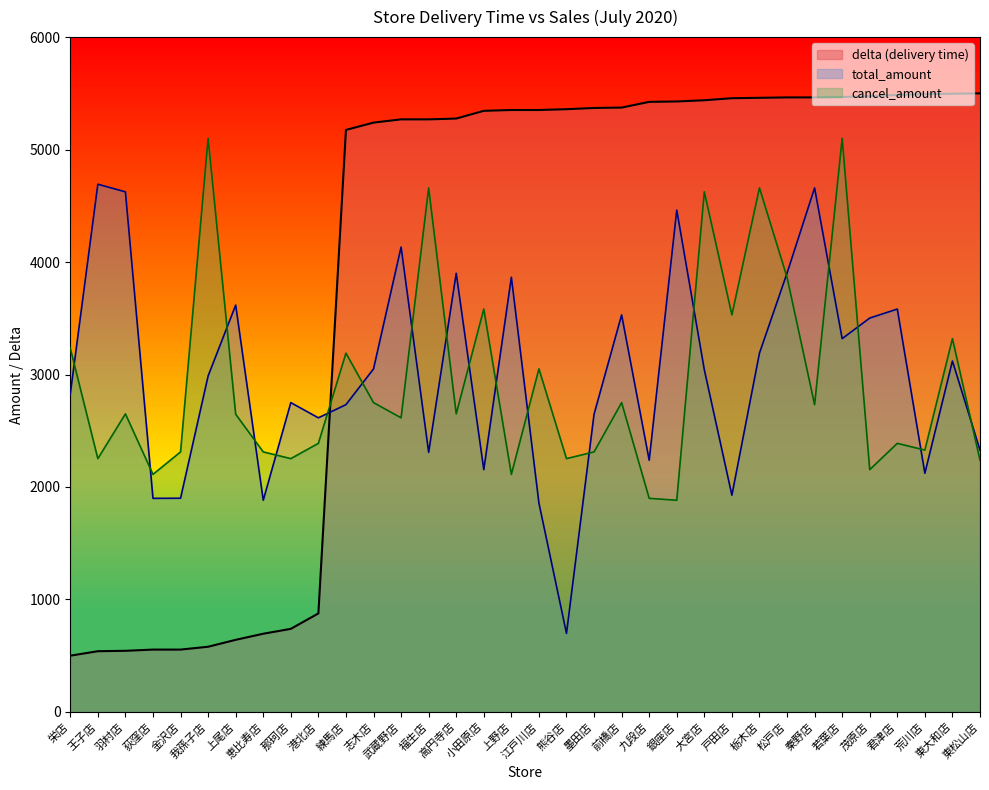

What is the minimum value for delta?

500.0